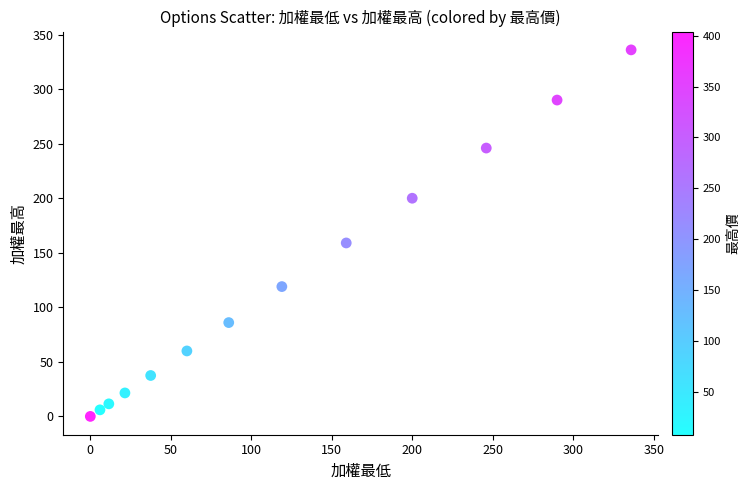

What is the range of Y values (max minus min)?

336.0